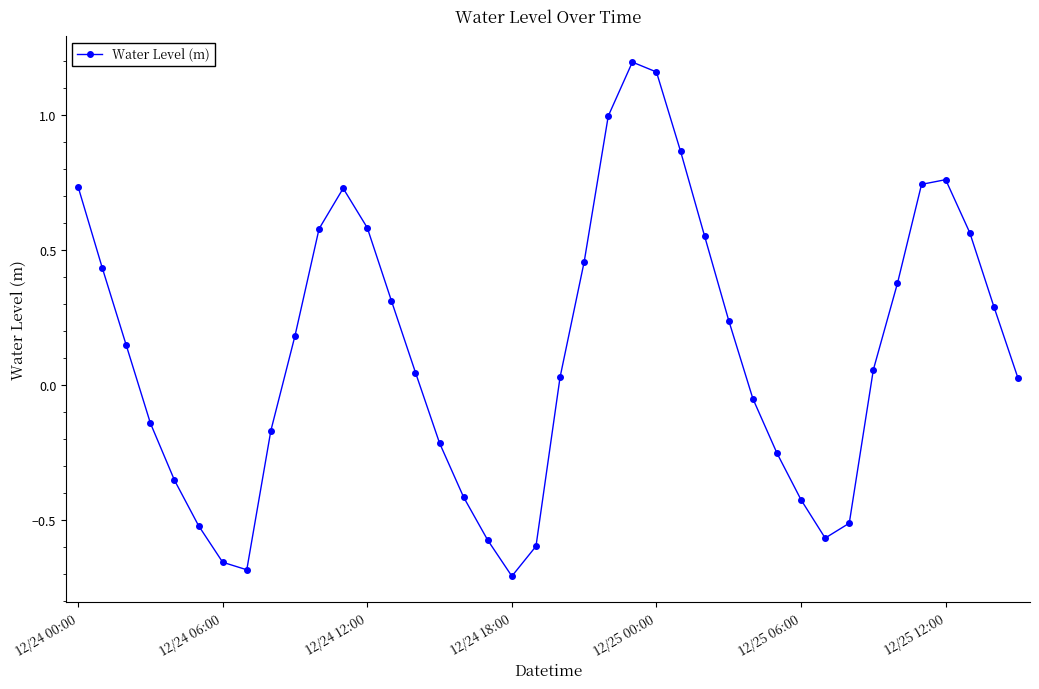

What is the sum of all values?

5.2